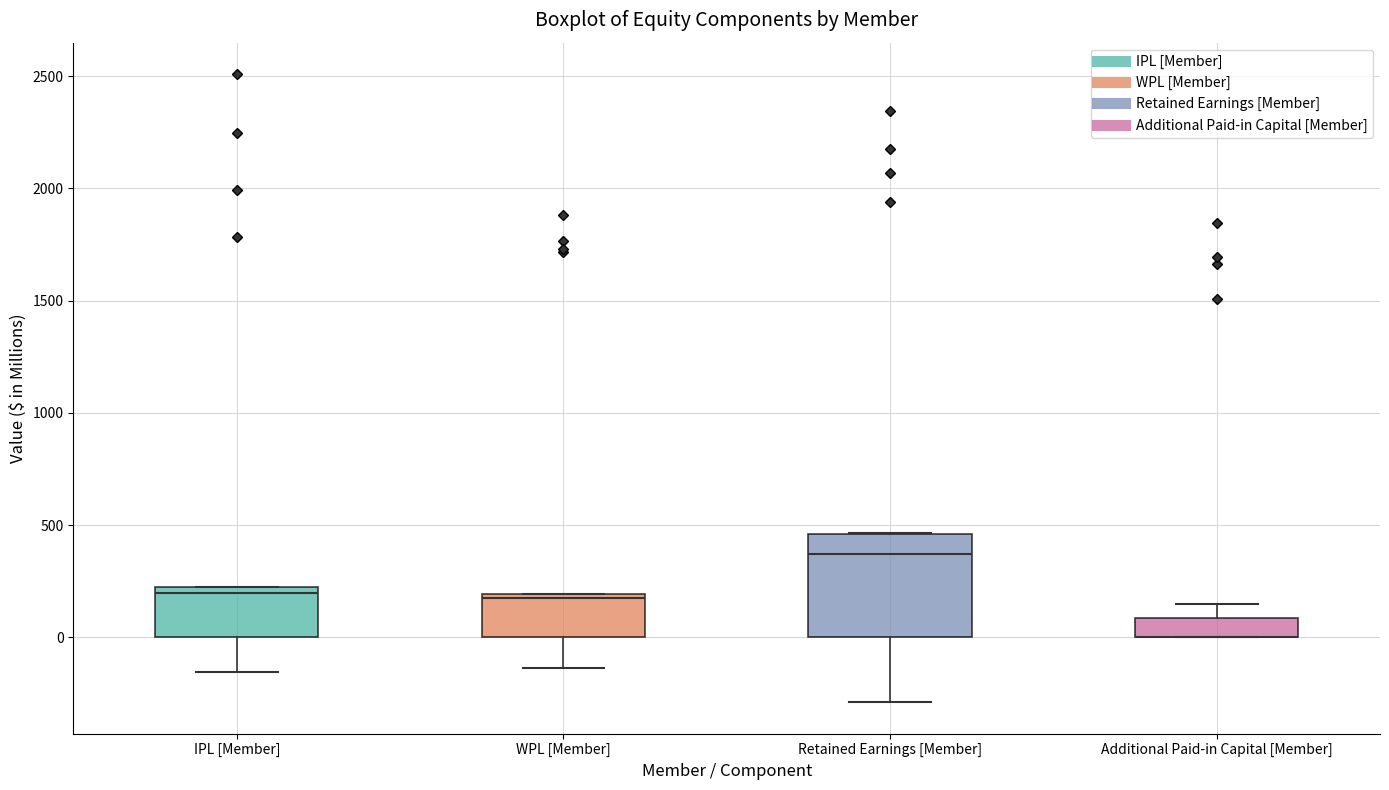

Which box is the tallest, from its lower edge to its upper edge?

Retained Earnings [Member]